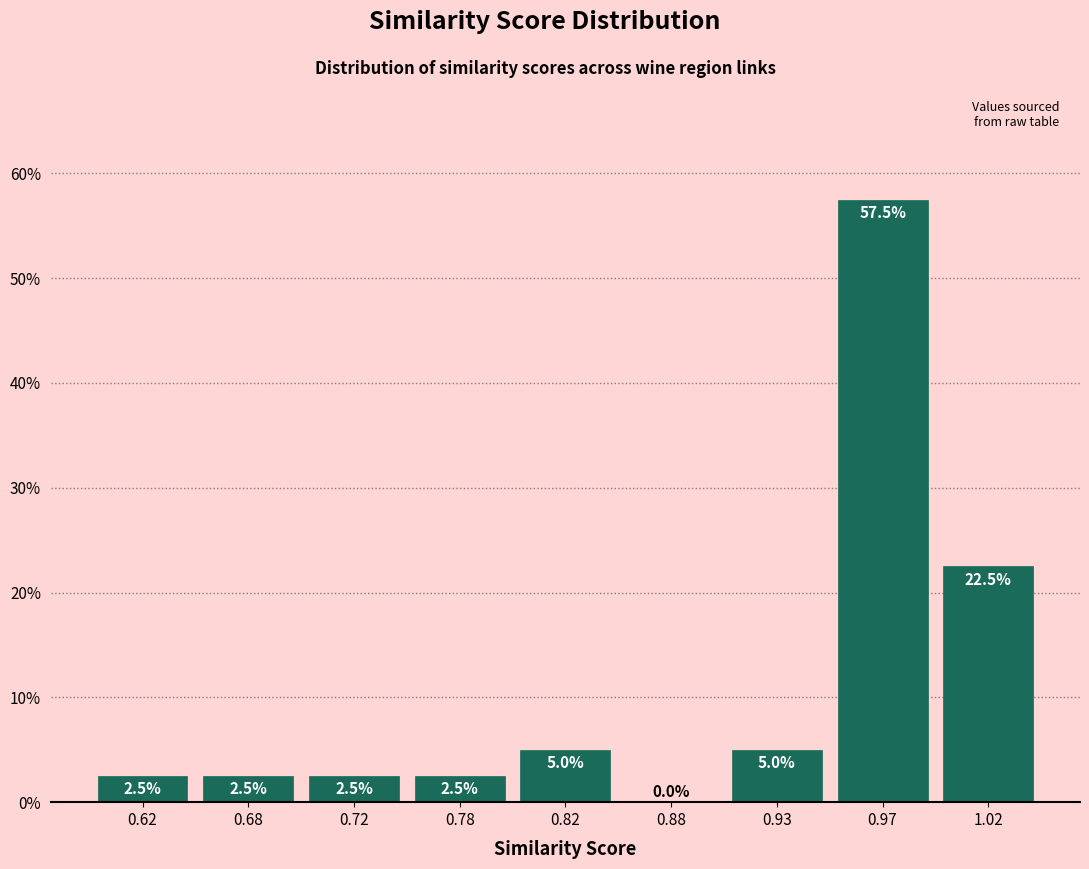

Reading right to left, list all the values displayed in this chart.

1.02=22.5	0.97=57.5	0.93=5.0	0.88=0.0	0.82=5.0	0.78=2.5	0.72=2.5	0.68=2.5	0.62=2.5